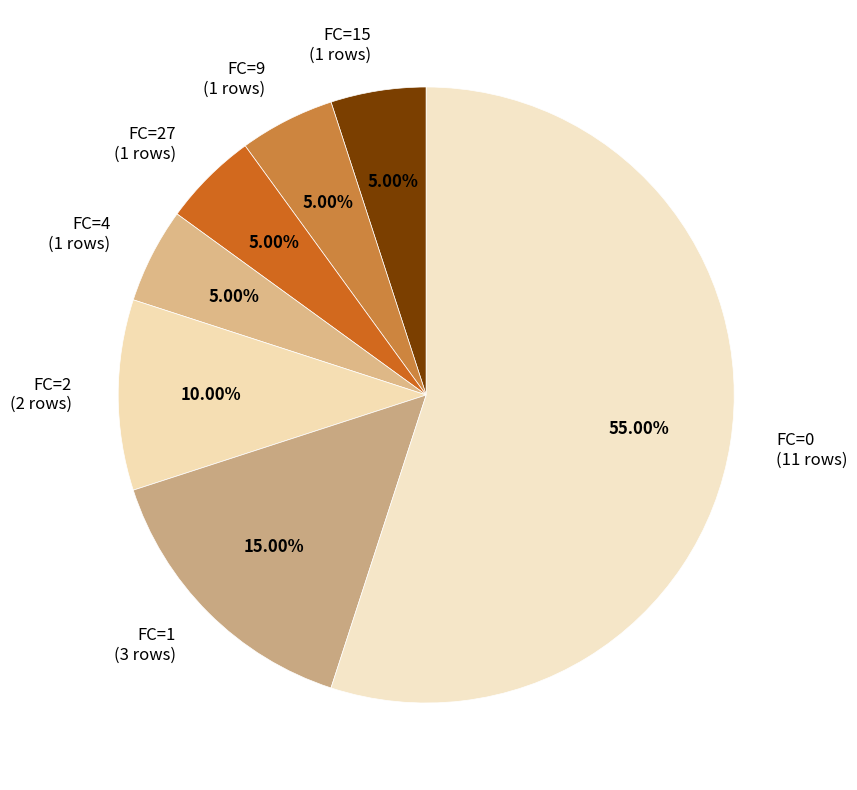

Which category has the biggest portion of the pie?

FC=0 (11 rows)